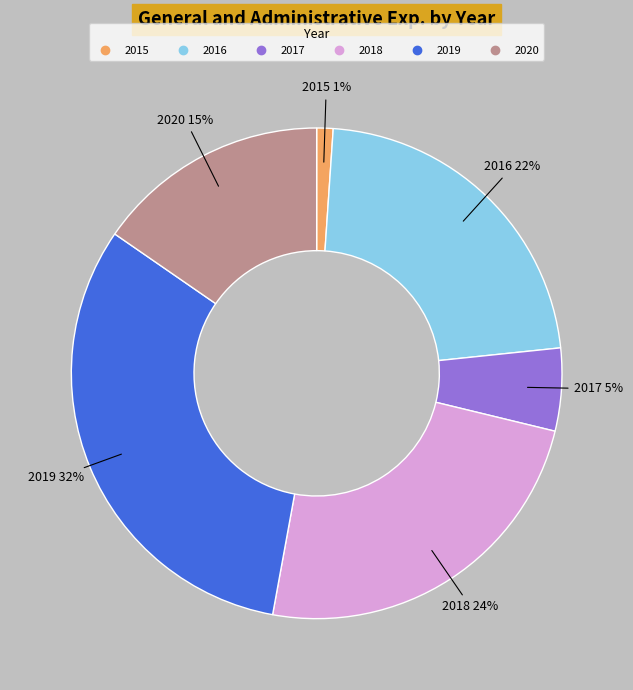

To the nearest percent, what is the difference between the largest and smallest slice percentages?

31%